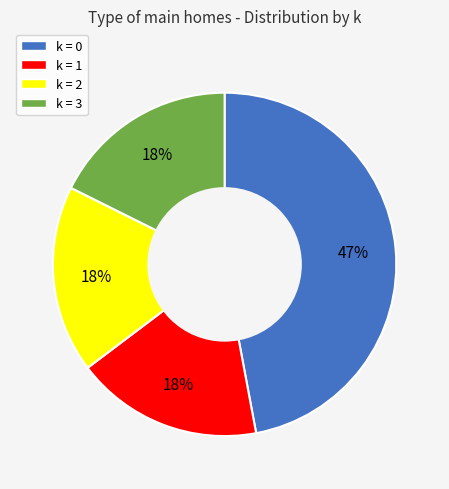

Is there any slice that represents more than half of the pie?

No